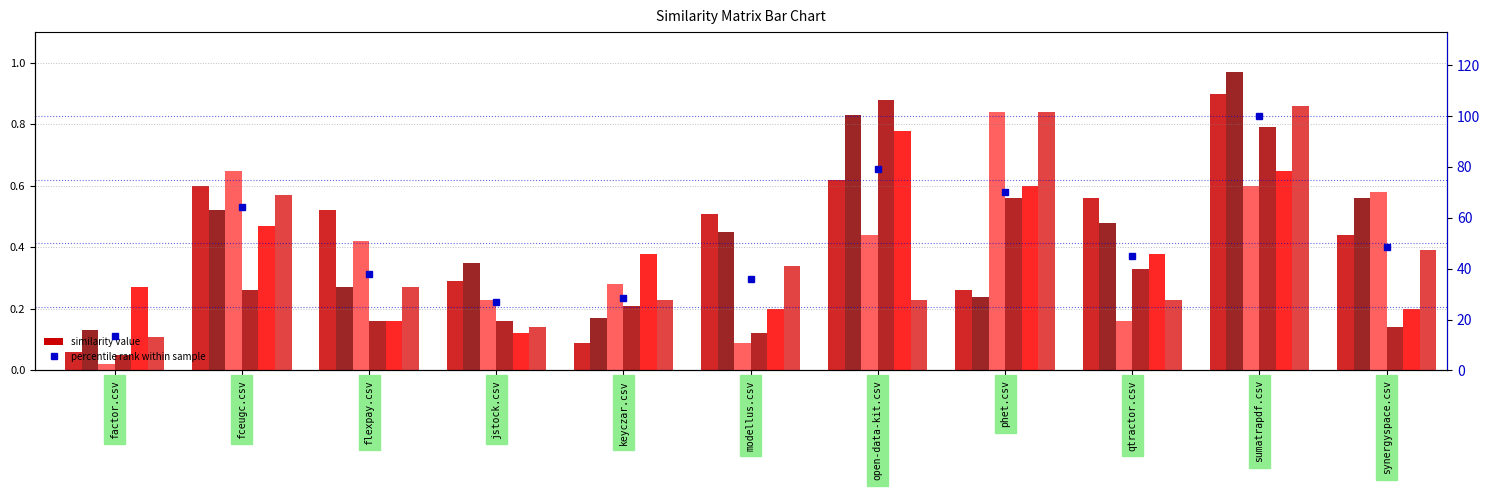

Which has a higher value, fceugc.csv or jstock.csv?

fceugc.csv